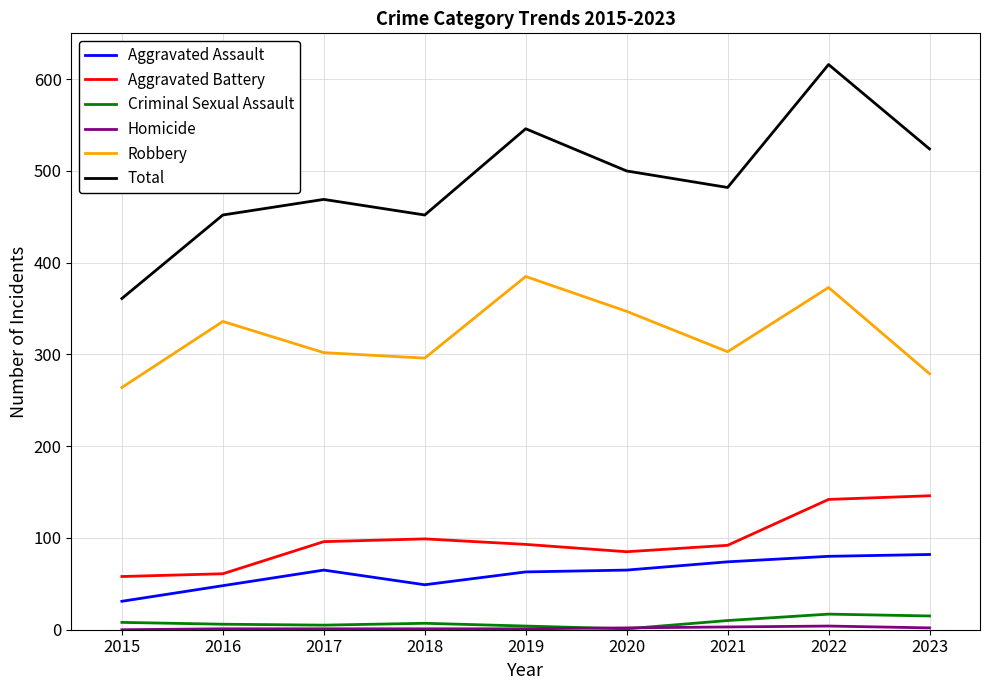

Does the chart display data point markers on the line(s)?

No